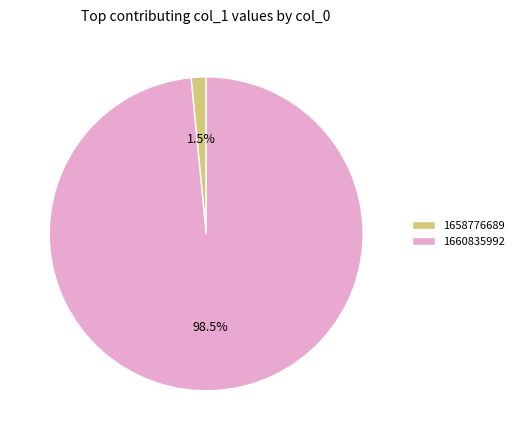

To the nearest percent, what is the average slice percentage?

50%